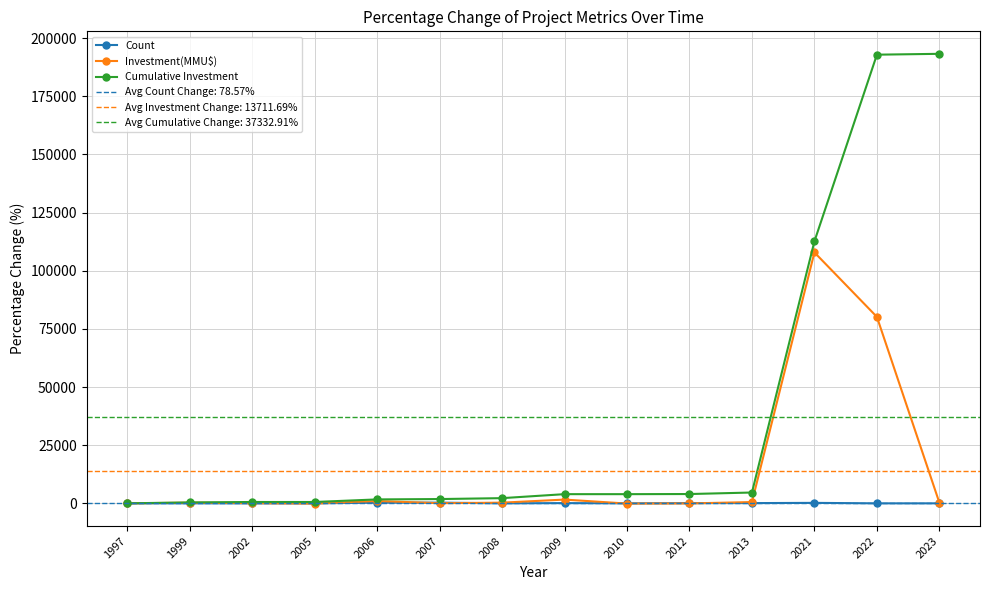

Rank the series by their average value, from lowest to highest.

Count, Investment(MMU$), Cumulative Investment